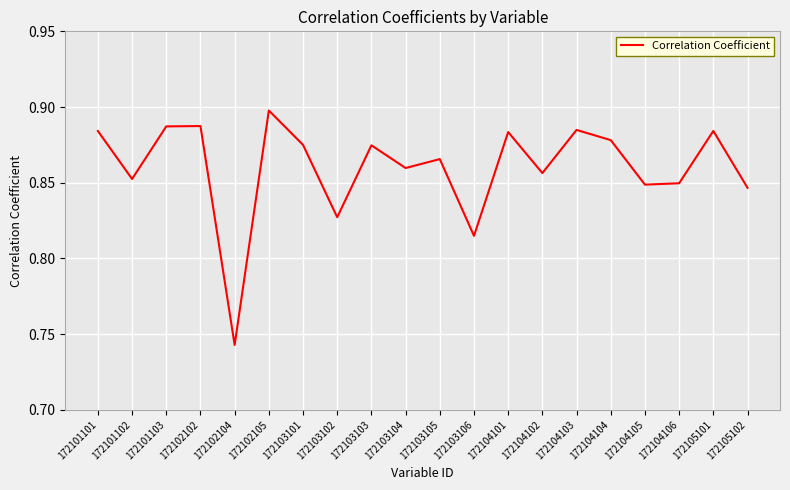

What is the difference between the maximum and minimum values?

0.2